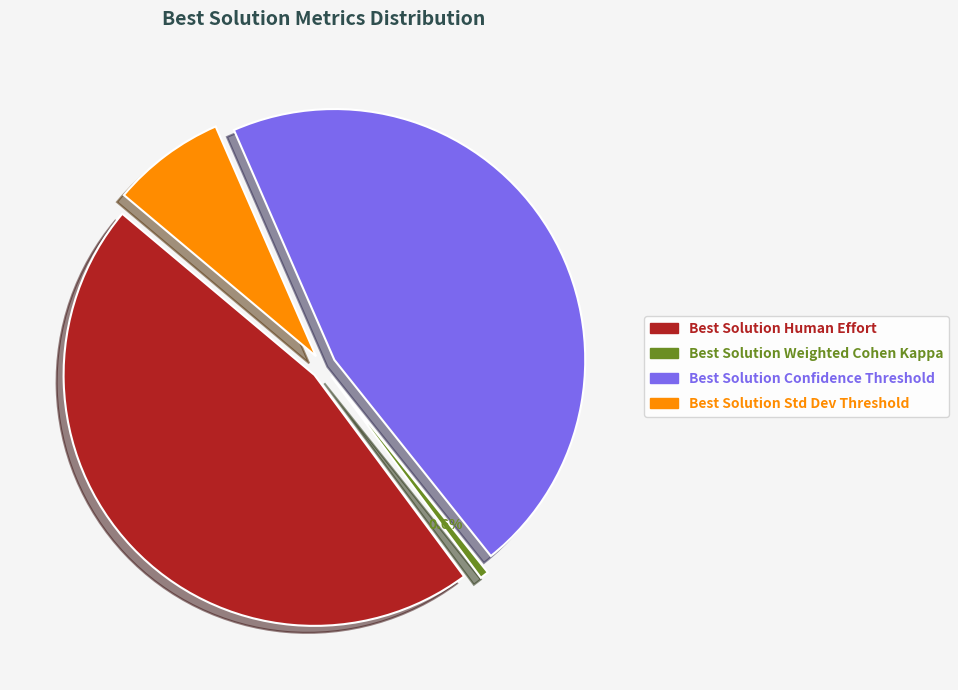

True or false: Best Solution Human Effort accounts for 61% of the total.

False